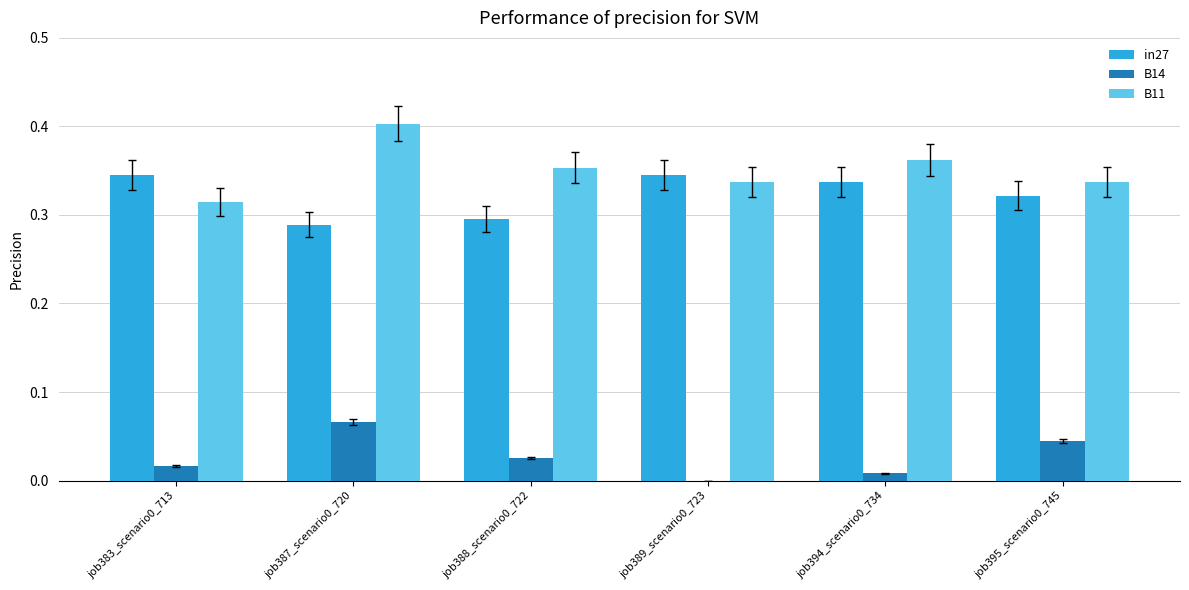

What is the total value across all series at job383_scenario0_713?

0.7